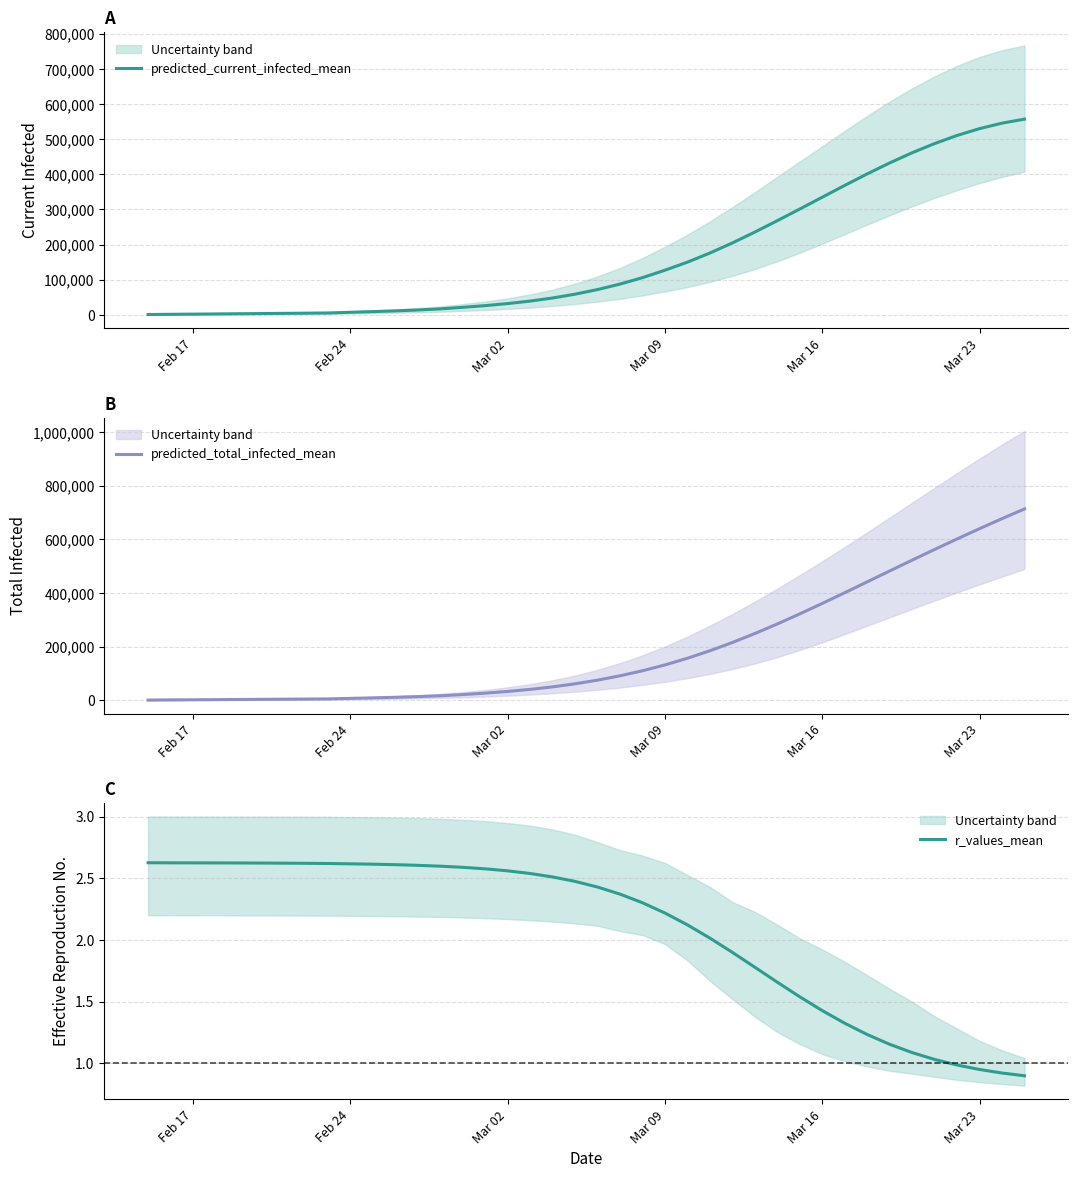

Is it true that r_values_mean equals 2.2 at Mar 09?

True